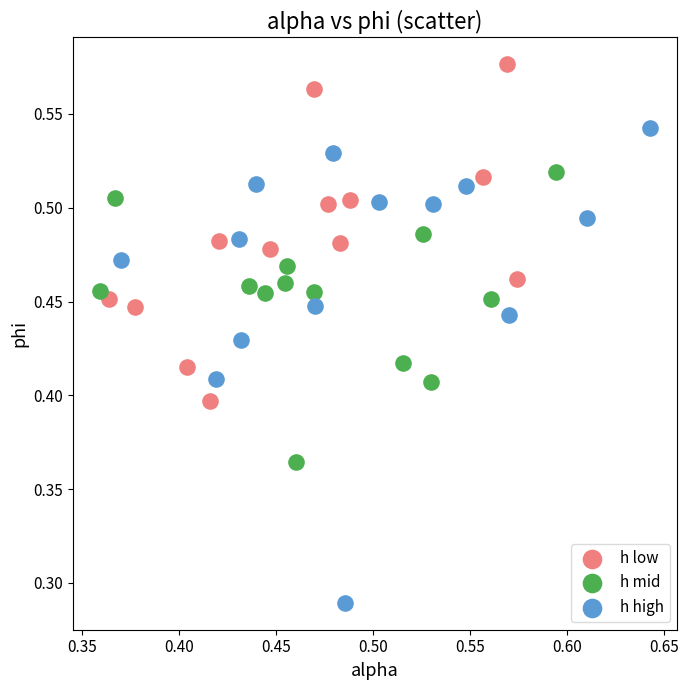

Which series has the widest spread of Y values?

h high